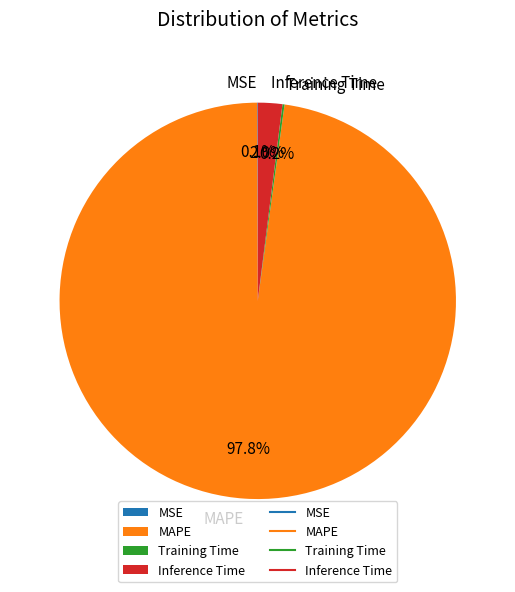

Does any single category account for the majority?

Yes